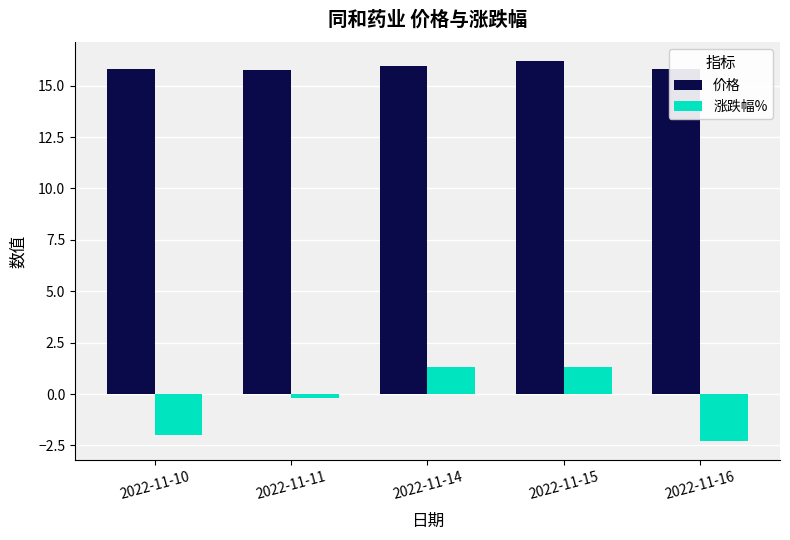

What value does the 涨跌幅% series have at 2022-11-16?

-2.3